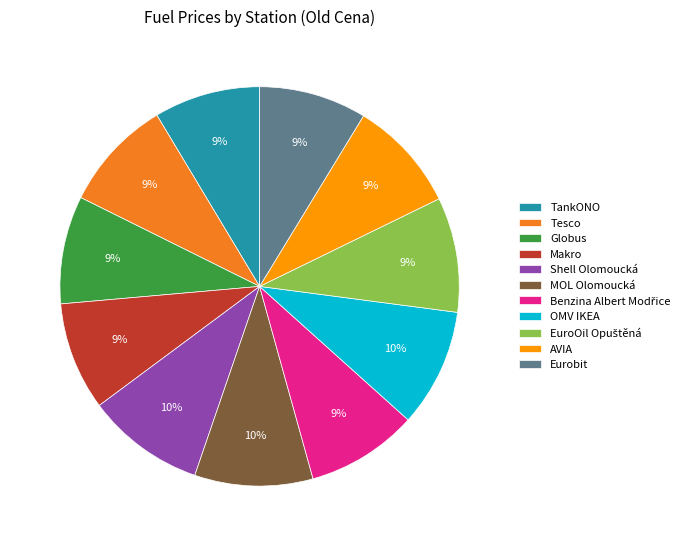

To the nearest percent, what is the average slice percentage?

9%